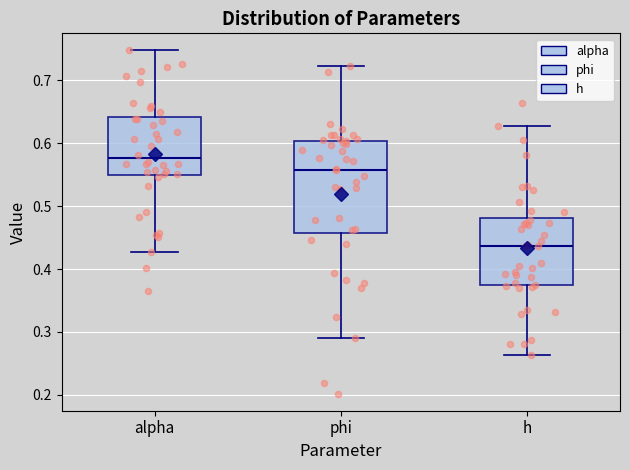

Where does the median line of the box for alpha sit on the y-axis? The values are not printed on the chart, so give them approximately, as read against the axis.

0.58